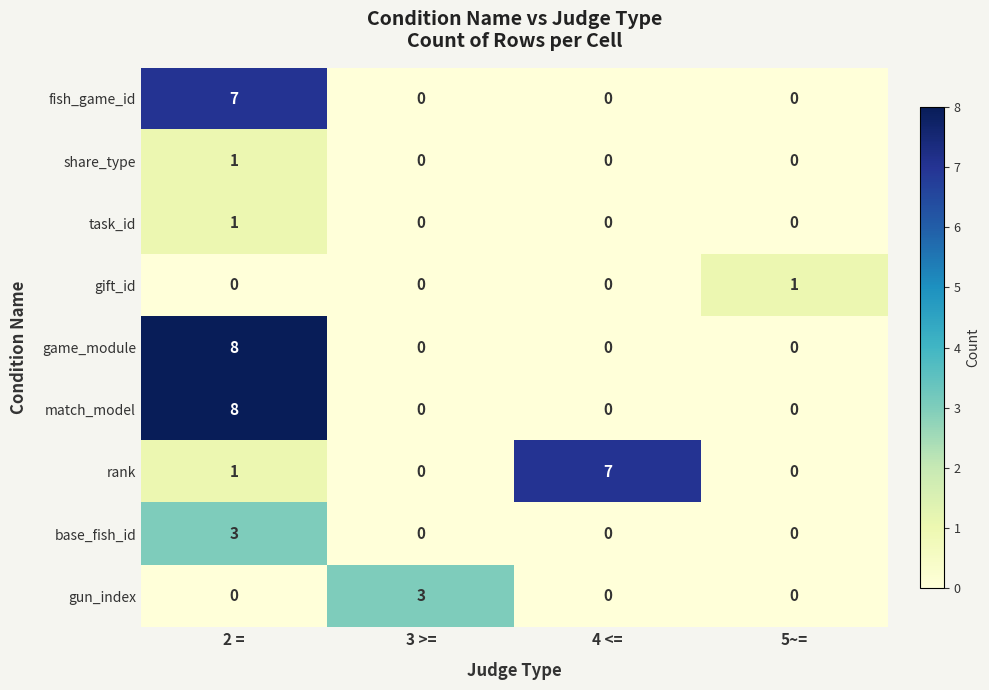

What is the sum of all game_module values?

8